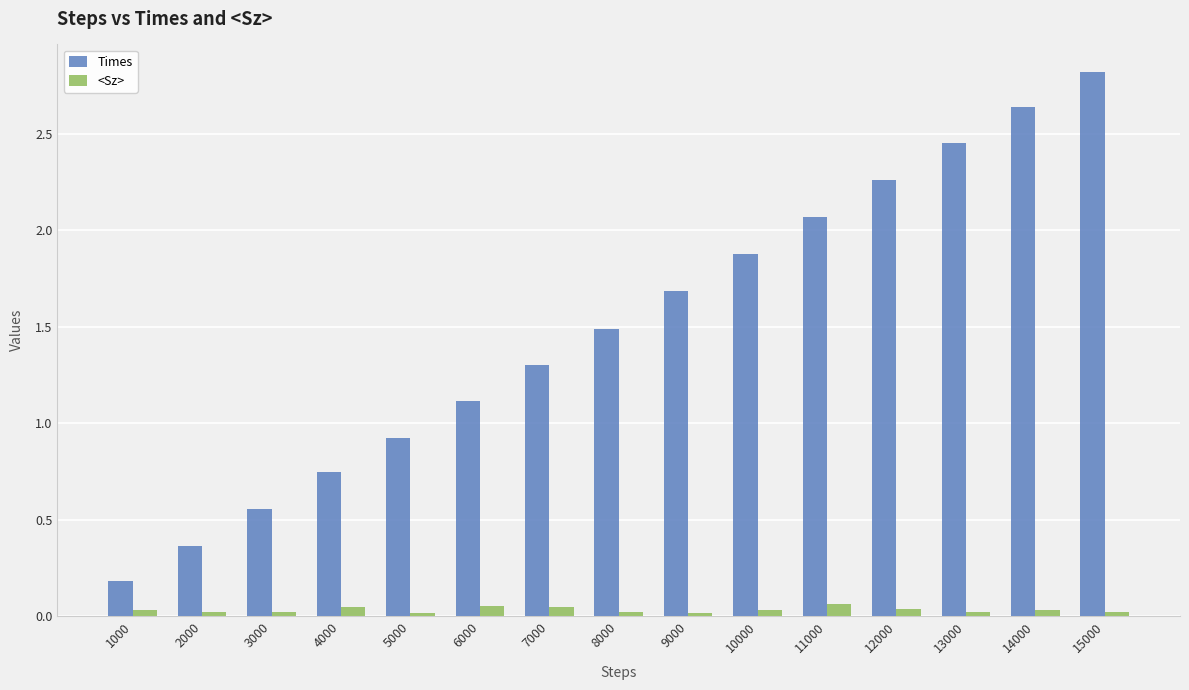

The value of <Sz> at 14000 is 0.0. True or false?

True